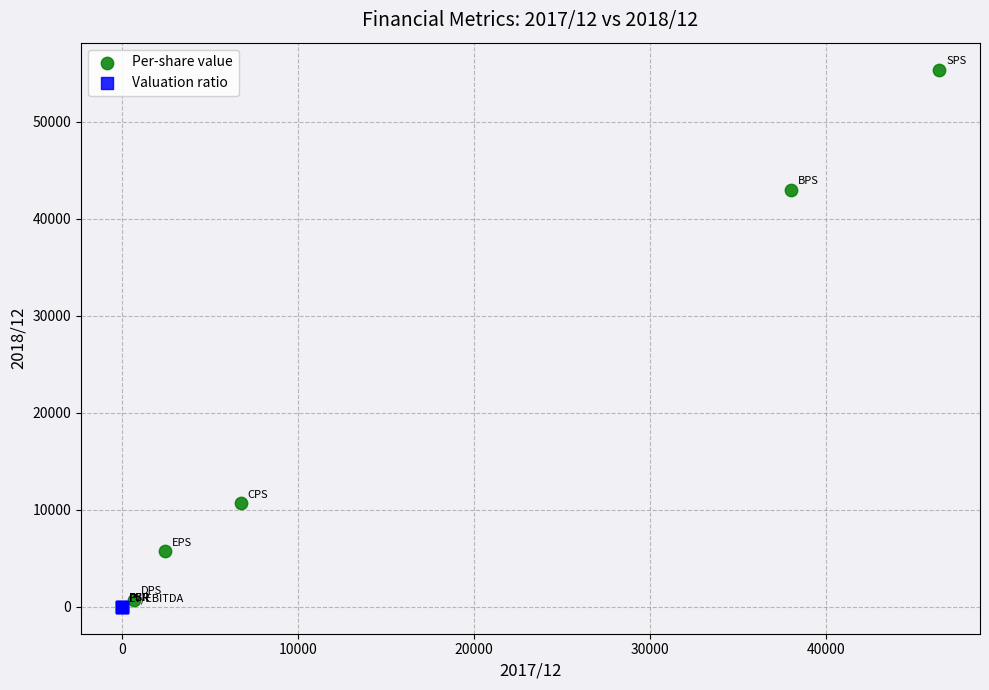

Which series reaches the maximum Y coordinate?

Per-share value